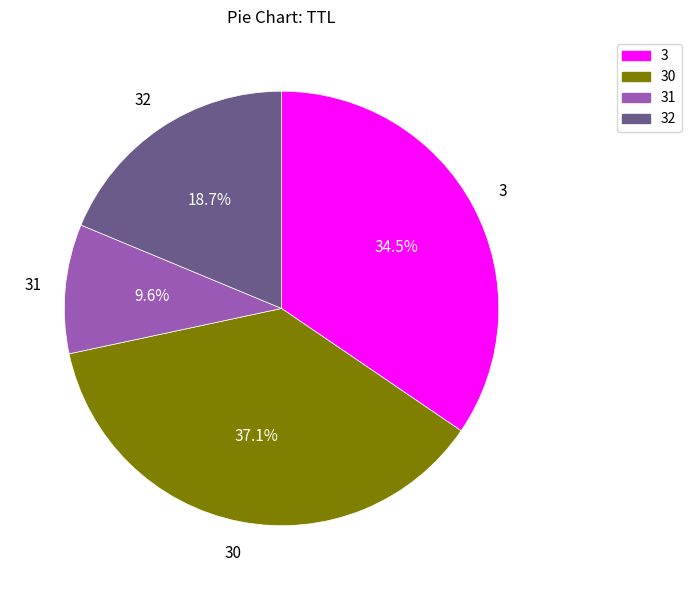

Is there a majority slice in this chart?

No